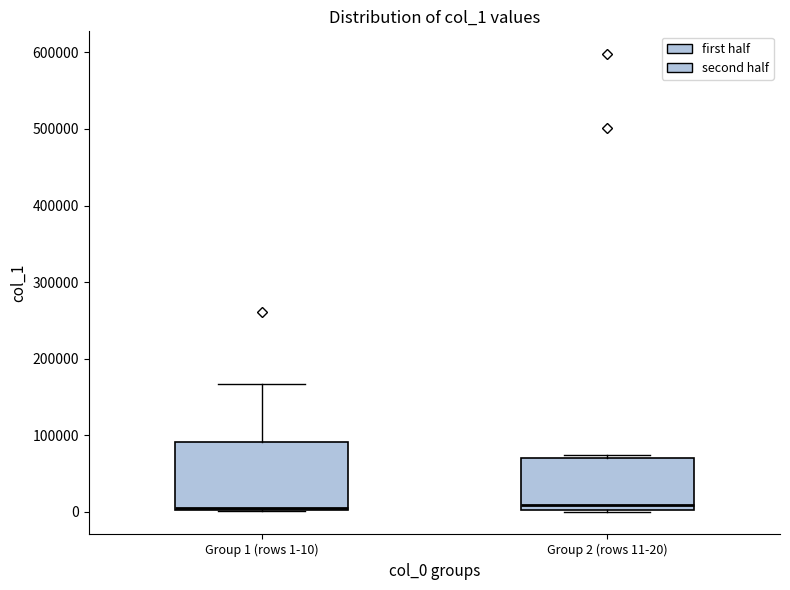

Where is the upper edge of the box for Group 2 (rows 11-20) on the y-axis? The values are not printed on the chart, so give them approximately, as read against the axis.

70000